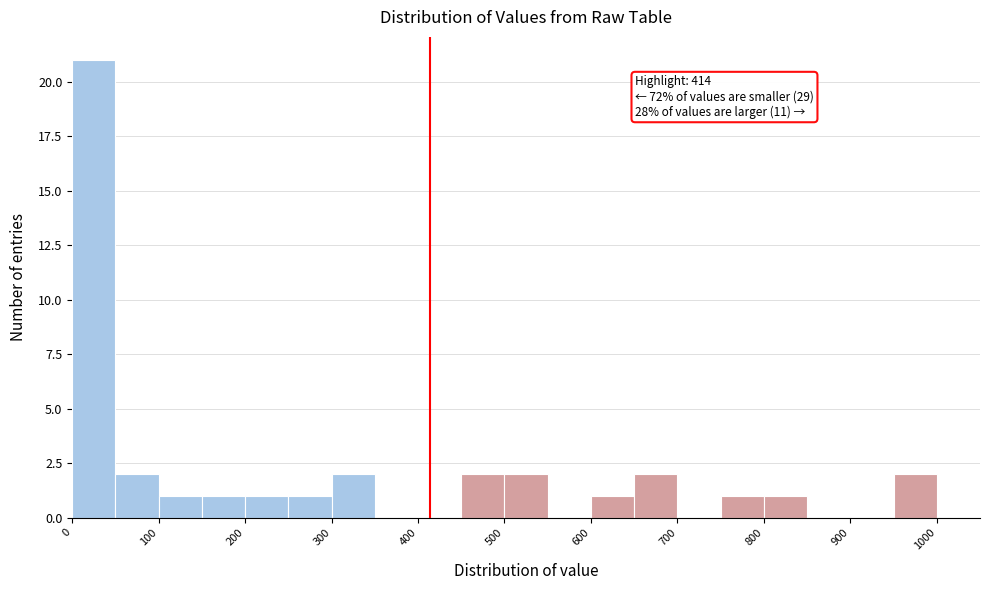

Which range on the x-axis has the tallest bar?

0 to 50